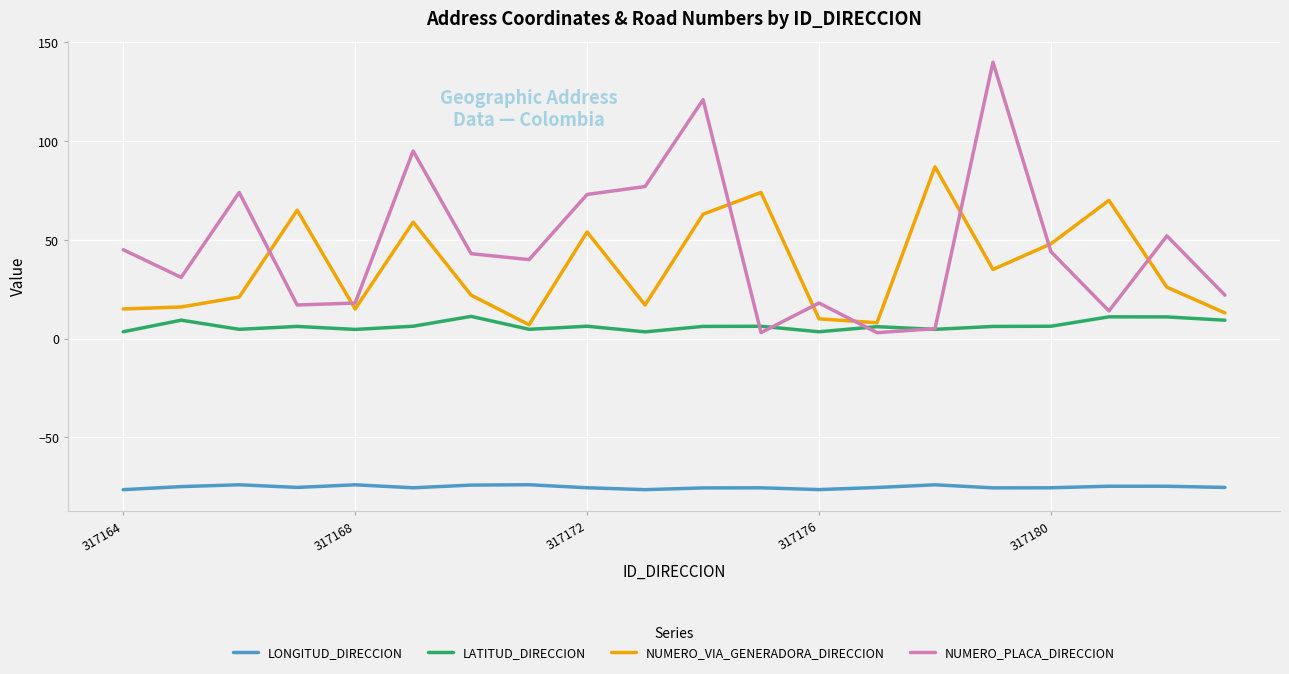

Which series has the largest total across all categories?

NUMERO_PLACA_DIRECCION